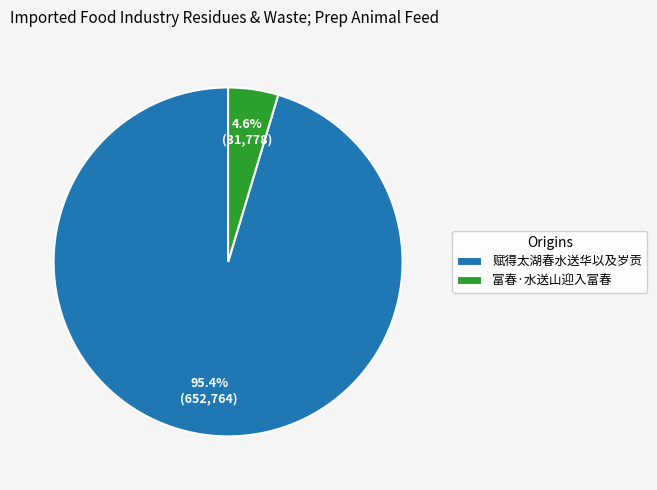

Rank the categories by value from highest to lowest.

赋得太湖春水送华以及岁贡, 富春·水送山迎入富春